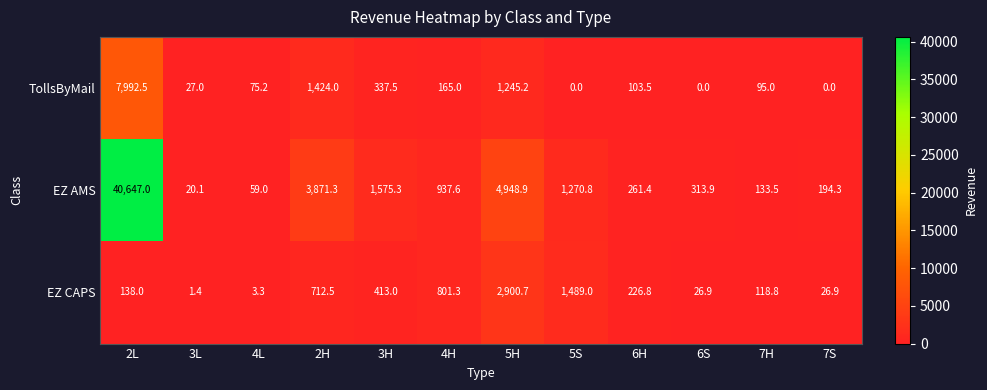

The value of TollsByMail at 4L is 31.5. True or false?

False